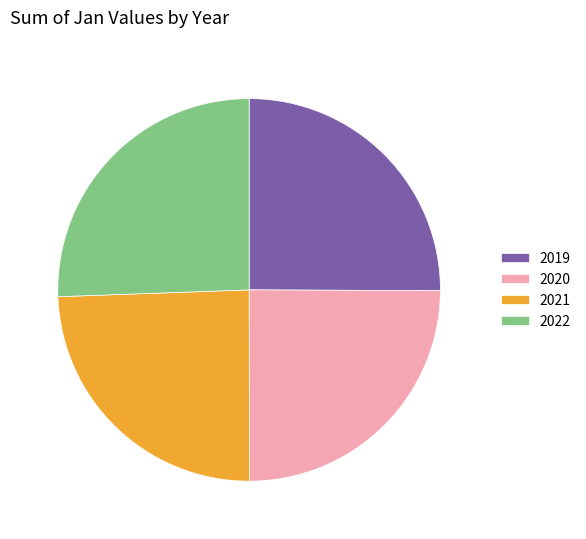

Does any single category account for the majority?

No